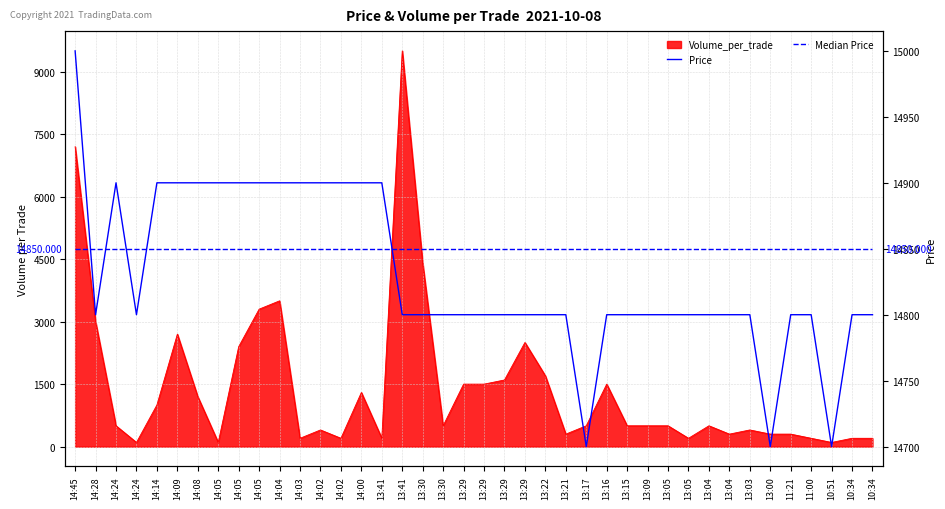

What is the maximum value for Median Price?

14850